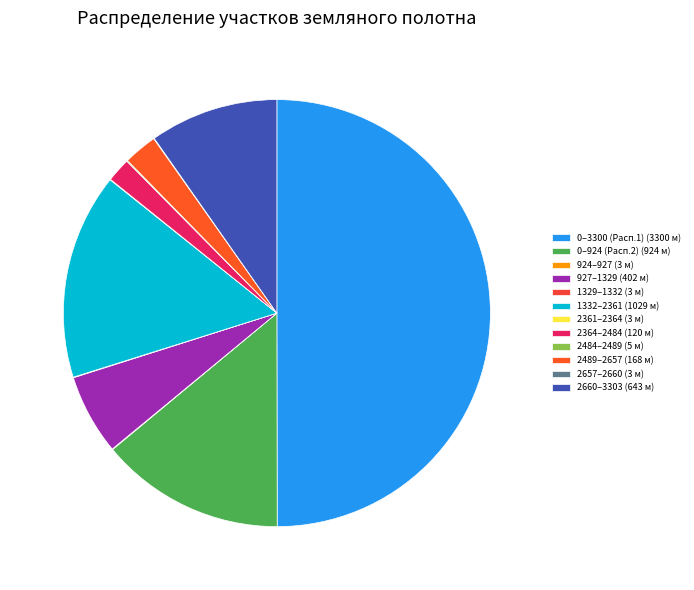

What is the largest slice in the pie chart?

0–3300 (Расп.1) (3300 м)